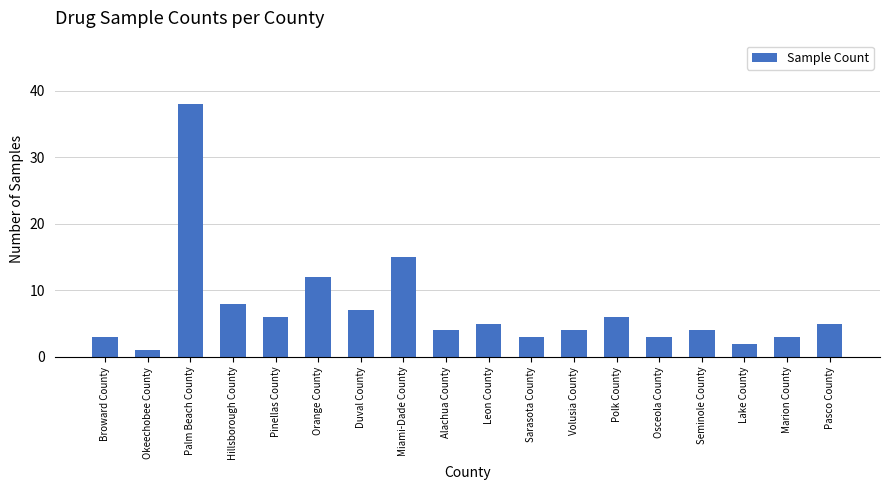

Are the bars grouped side by side (vs. stacked)?

No